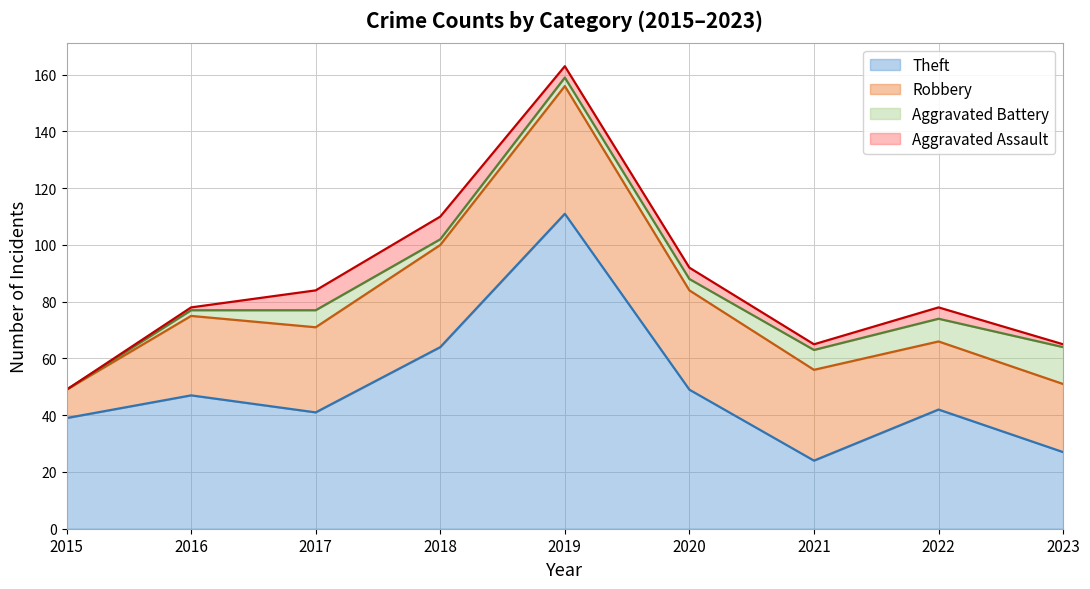

At 2023, list the series in order from largest to smallest.

Theft, Robbery, Aggravated Battery, Aggravated Assault